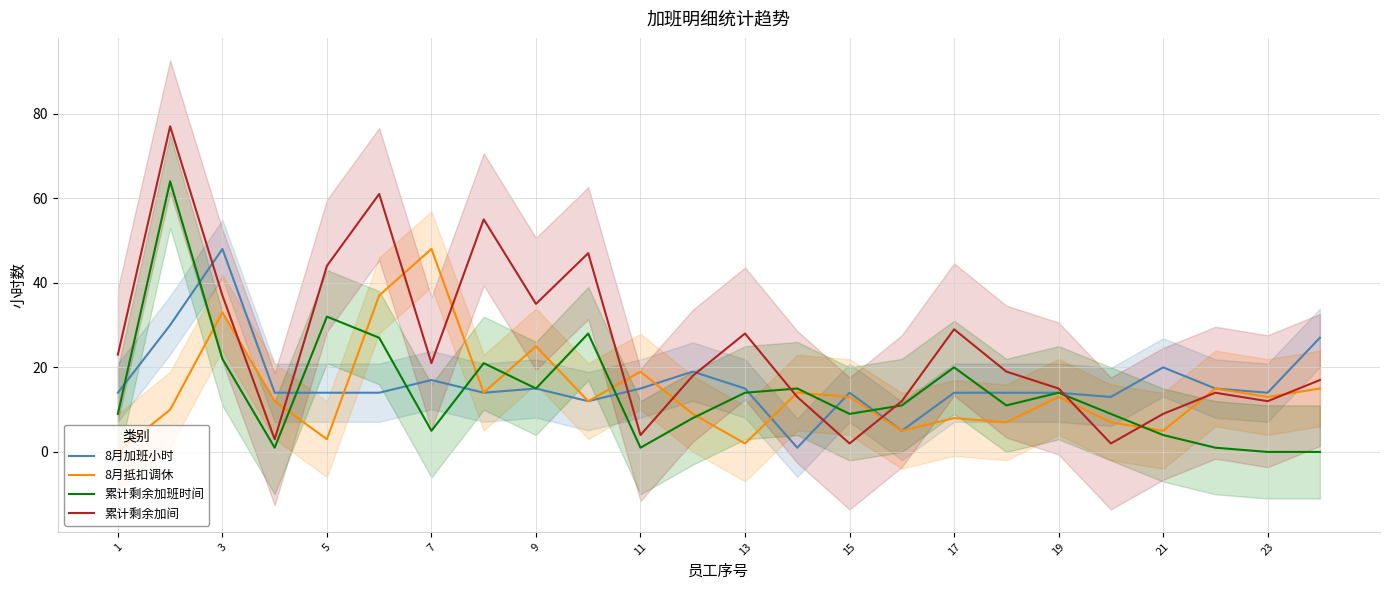

What is the difference between the maximum and minimum values in the 累计剩余加间 series?

75